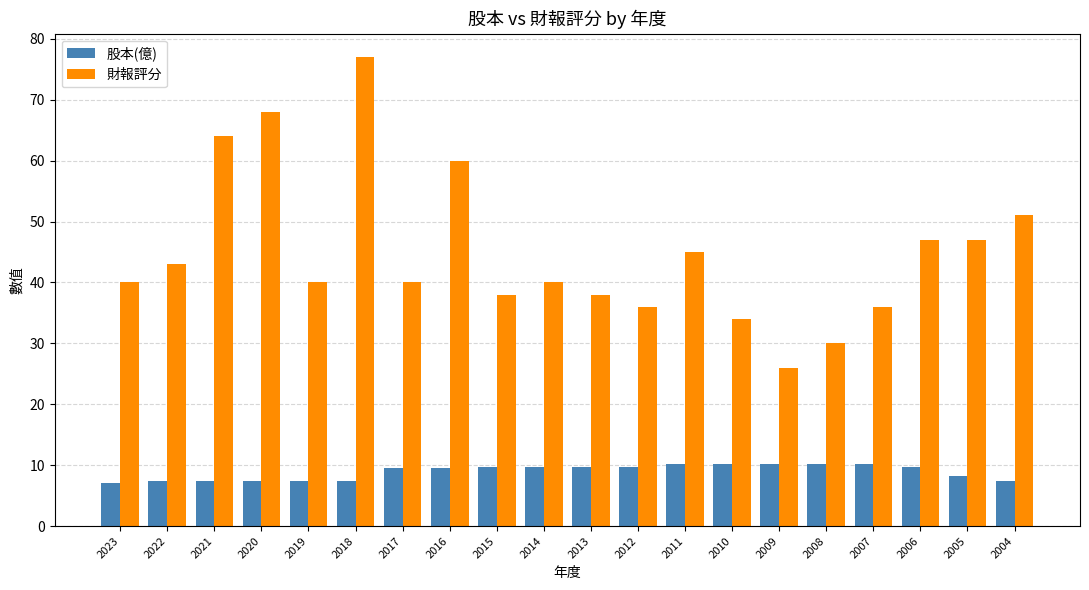

What is the sum of all 財報評分 values?

900.0